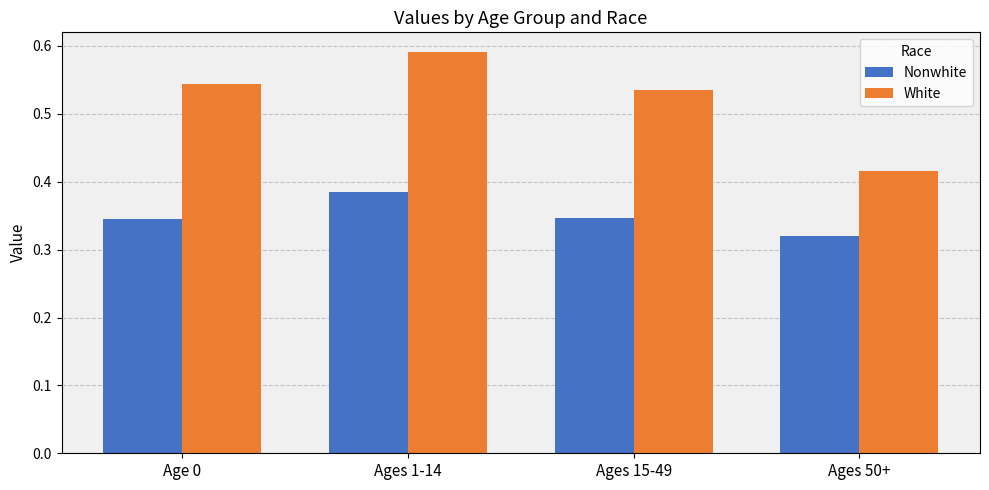

List the series in order of their peak value, lowest first.

Nonwhite, White